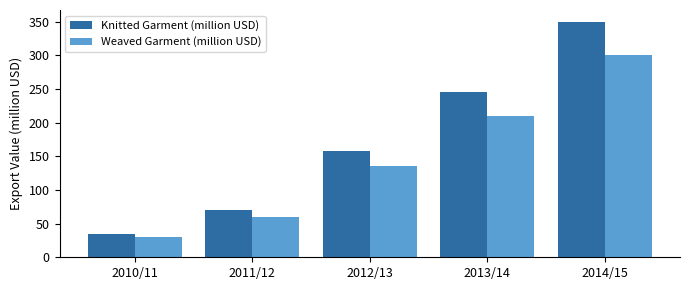

Reading left to right, transcribe all the data shown in this chart.

Knitted Garment (million USD): 2010/11=35	2011/12=70	2012/13=158	2013/14=245	2014/15=350
Weaved Garment (million USD): 2010/11=30	2011/12=60	2012/13=135	2013/14=210	2014/15=300